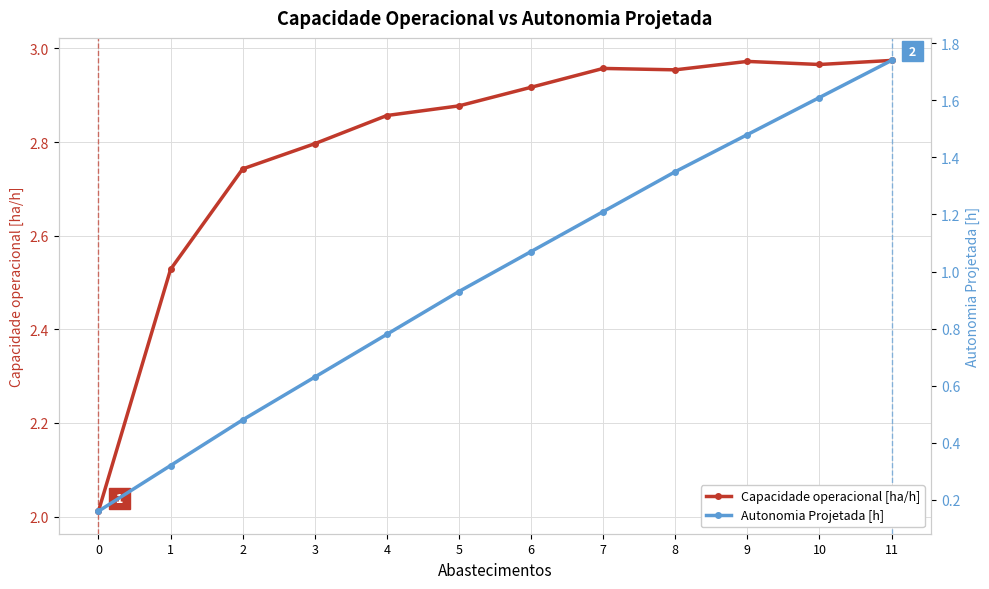

The value of Capacidade operacional [ha/h] at 8 is 3.0. True or false?

True